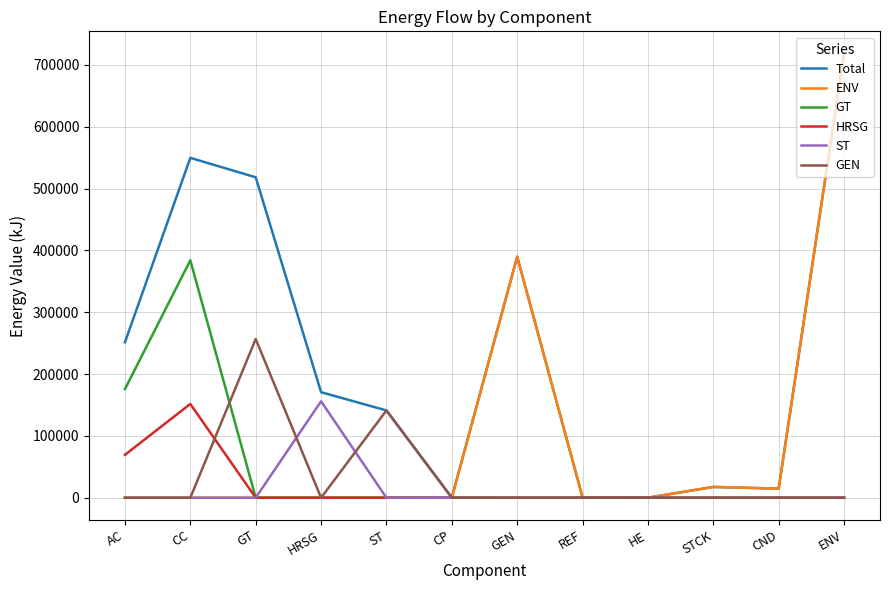

At how many categories does at least one series exceed 425311?

3